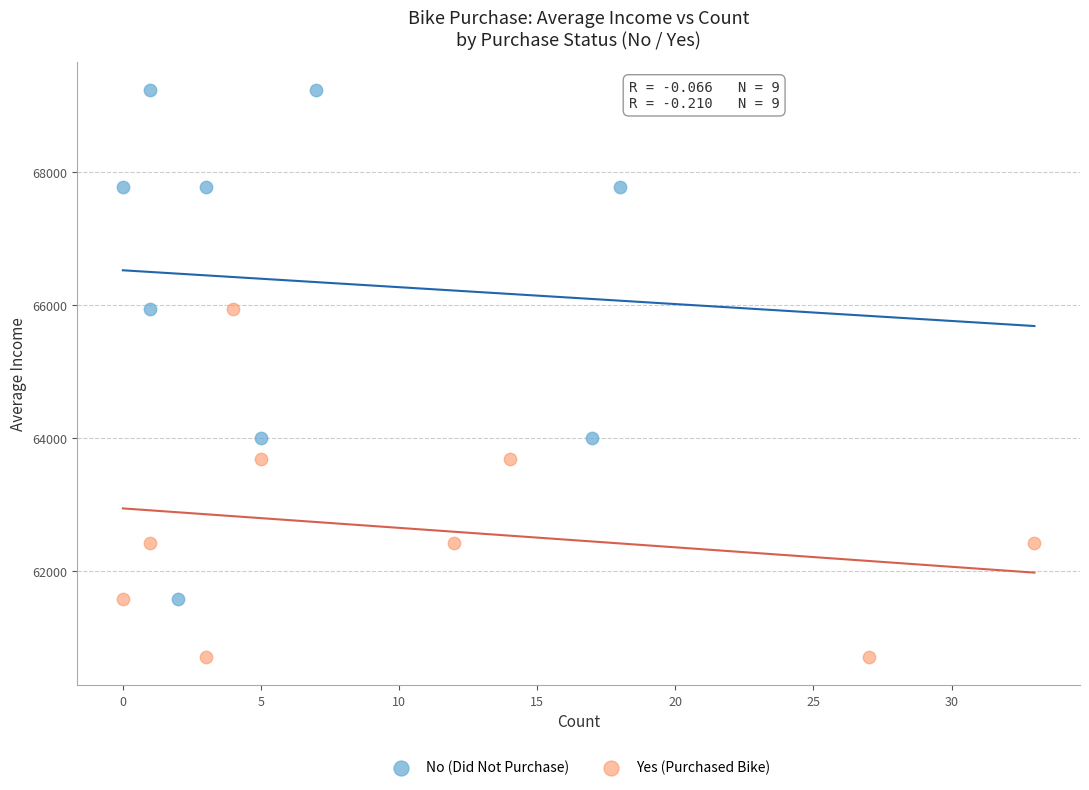

Which series contains the lowest Y value?

Yes (Purchased Bike)